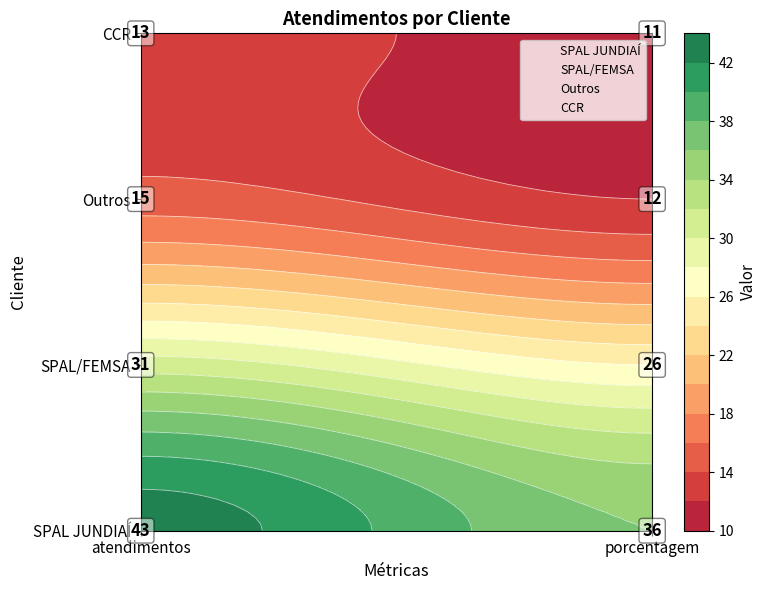

Which label corresponds to the smallest value in the chart?

atendimentos